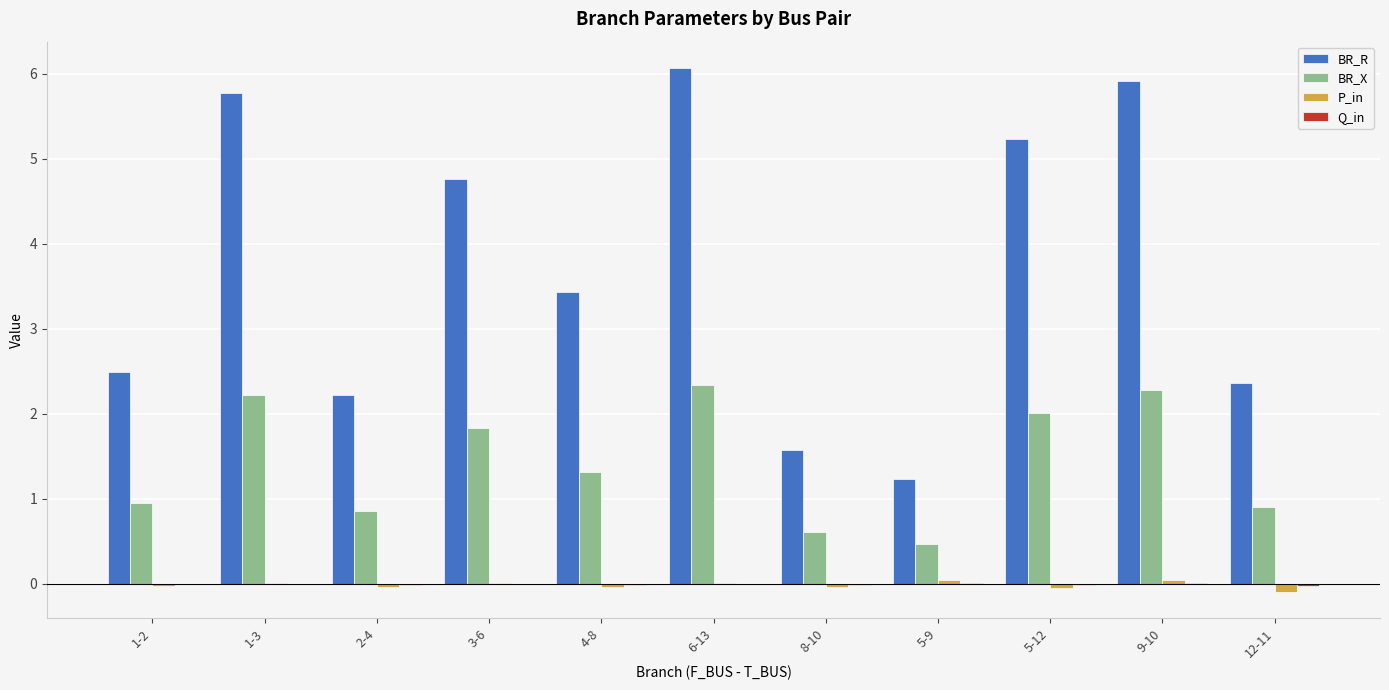

Is the value of BR_X at 1-3 greater than the value of BR_R at 5-9?

Yes